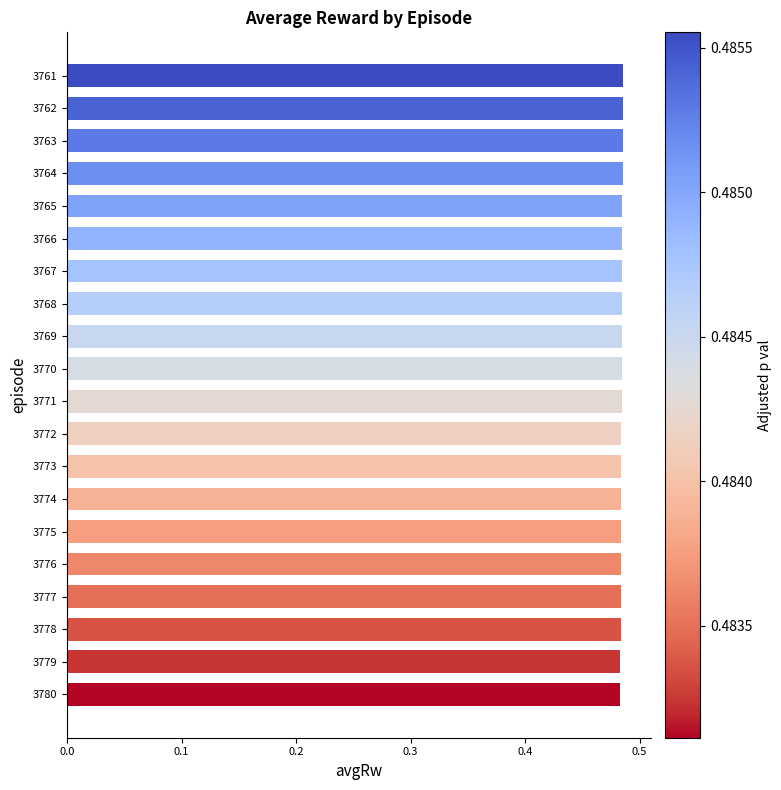

How many values are between 0 and 1?

20